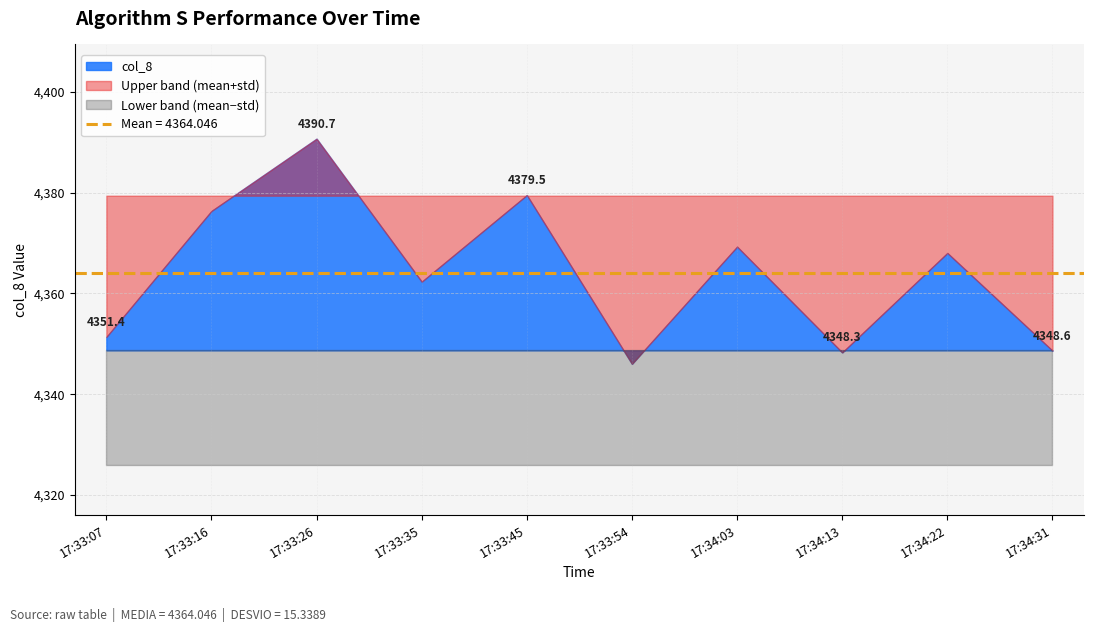

Reading left to right, list all the values displayed in this chart.

17:33:07=4351.4	17:33:16=4376.4	17:33:26=4390.7	17:33:35=4362.3	17:33:45=4379.5	17:33:54=4346.0	17:34:03=4369.3	17:34:13=4348.3	17:34:22=4368.0	17:34:31=4348.6